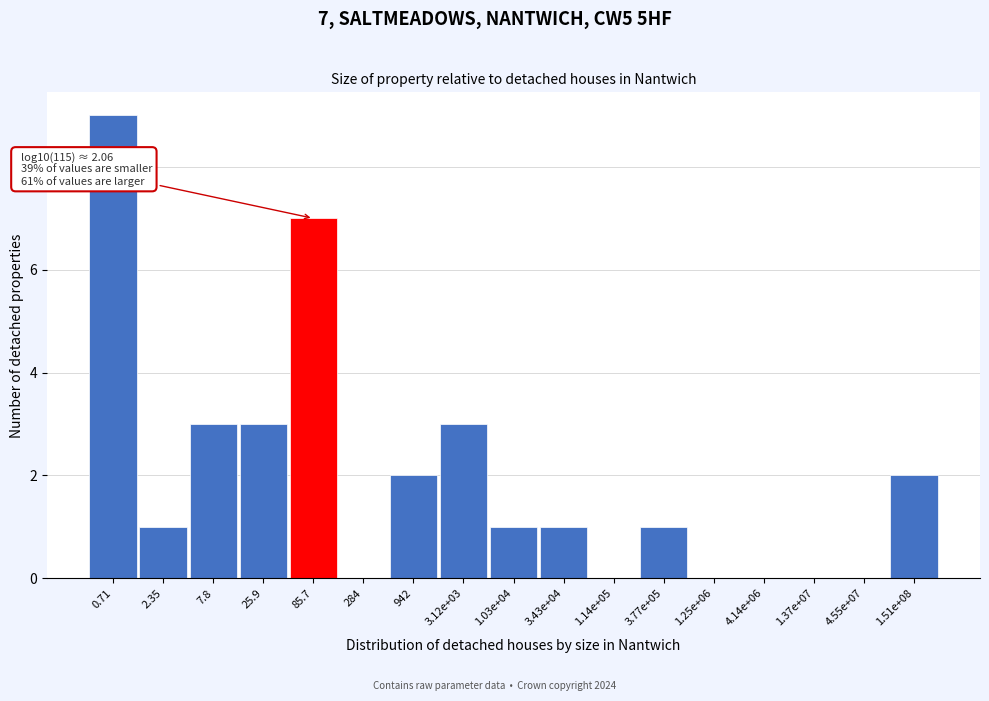

Reading left to right, list all the values displayed in this chart.

0.71=9	2.35=1	7.8=3	25.9=3	85.7=7	284=0	942=2	3.12e+03=3	1.03e+04=1	3.43e+04=1	1.14e+05=0	3.77e+05=1	1.25e+06=0	4.14e+06=0	1.37e+07=0	4.55e+07=0	1.51e+08=2